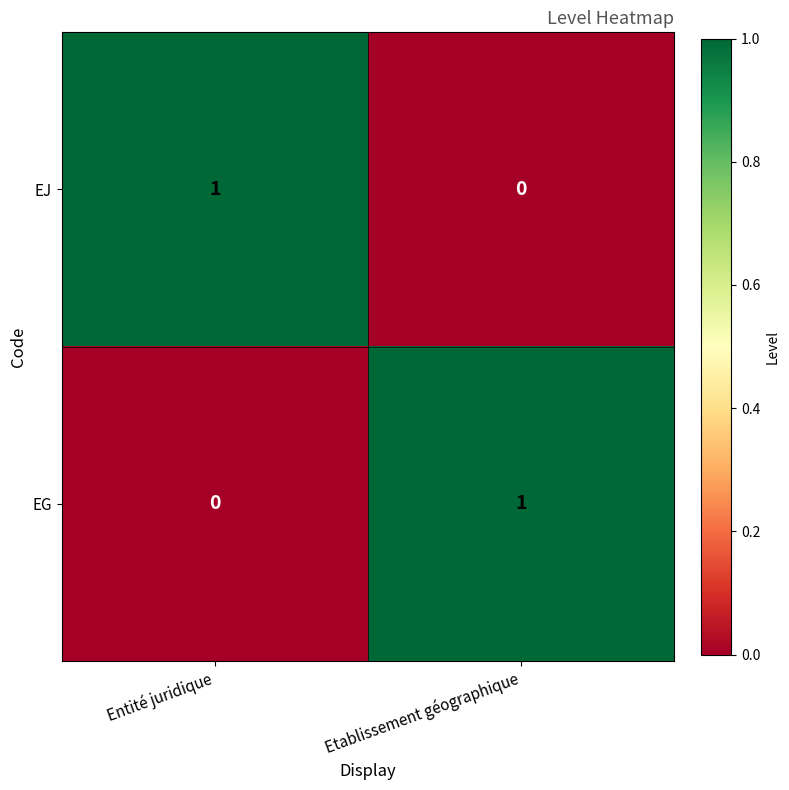

Which category has the highest value in the EJ series?

Entité juridique